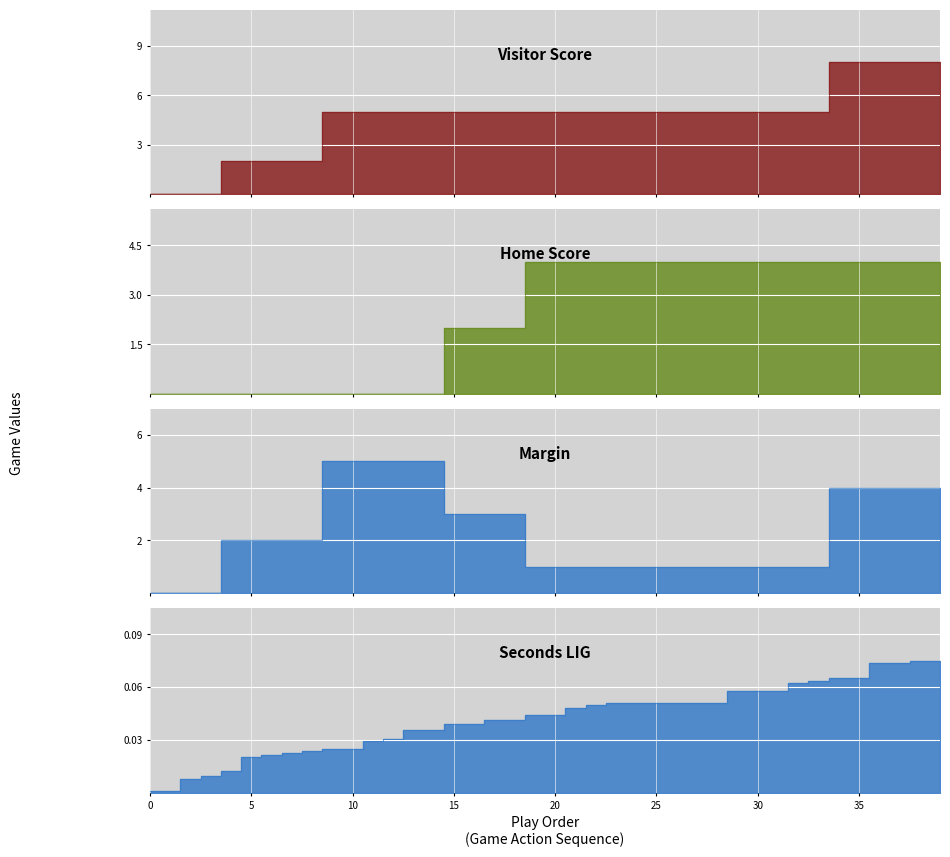

Read the Home value at 25.

4.0